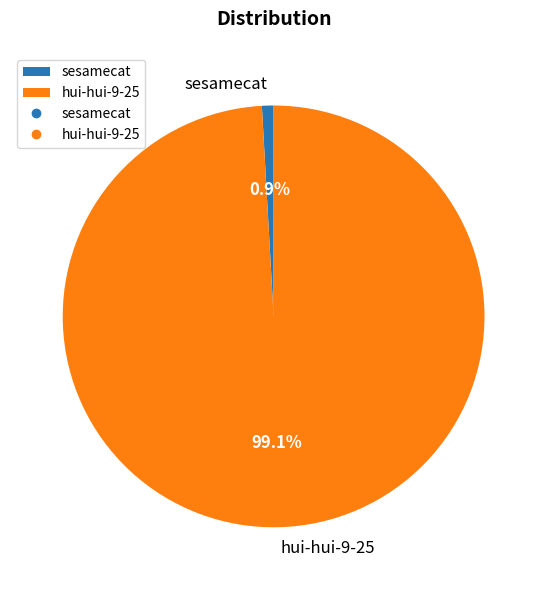

Is hui-hui-9-25 the majority of the pie?

Yes